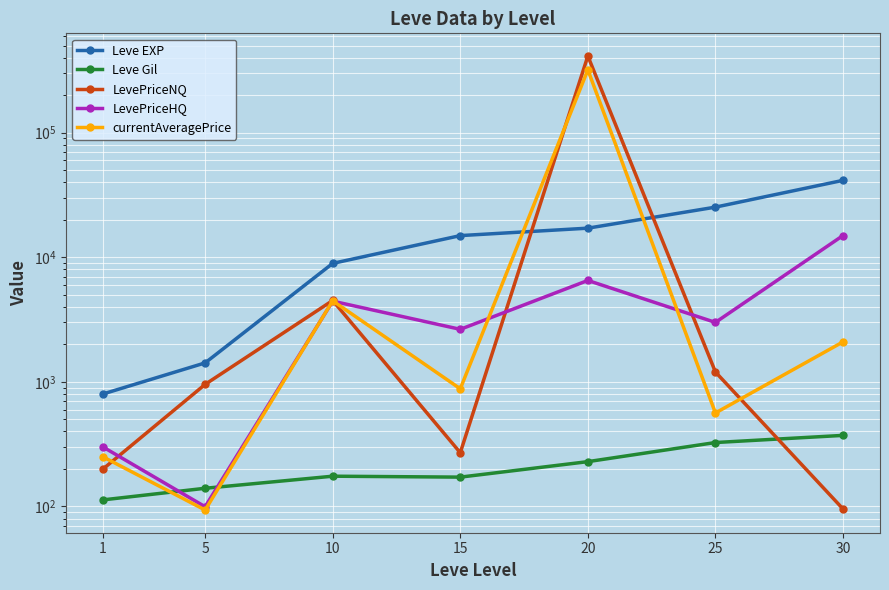

Reading right to left, extract all data points from this chart.

Leve EXP: 30=41410.0	25=25250.0	20=17120.0	15=14920.0	10=8930.0	5=1420.0	1=800.0
Leve Gil: 30=372.0	25=326.0	20=229.0	15=172.0	10=175.0	5=140.0	1=113.0
LevePriceNQ: 30=95.6	25=1200.0	20=411934.3	15=270.0	10=4500.0	5=954.5	1=200.0
LevePriceHQ: 30=14940.0	25=3000.0	20=6513.2	15=2640.0	10=4444.0	5=99.5	1=300.0
currentAveragePrice: 30=2093.6	25=562.8	20=319266.7	15=880.0	10=4472.0	5=93.7	1=250.0